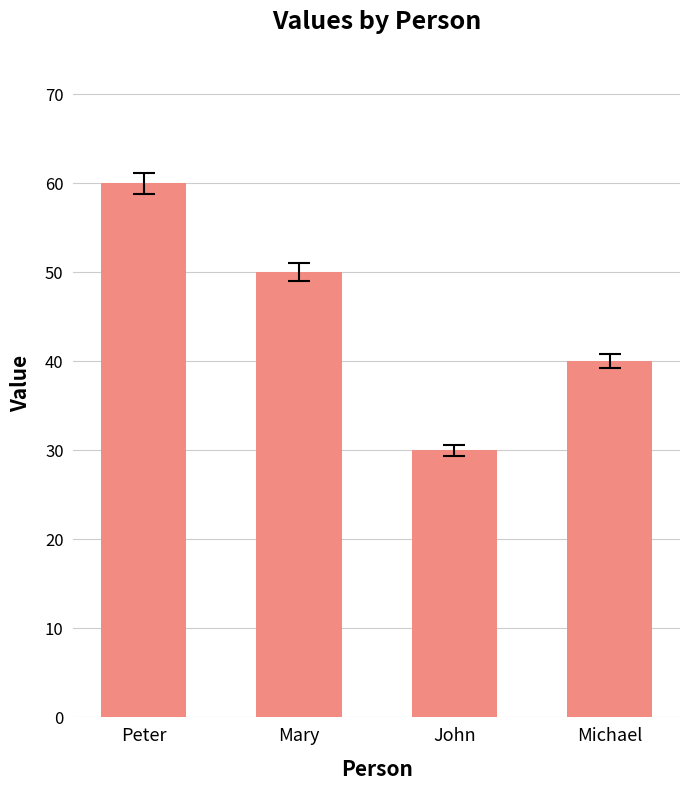

How many categories are shown in the chart?

4